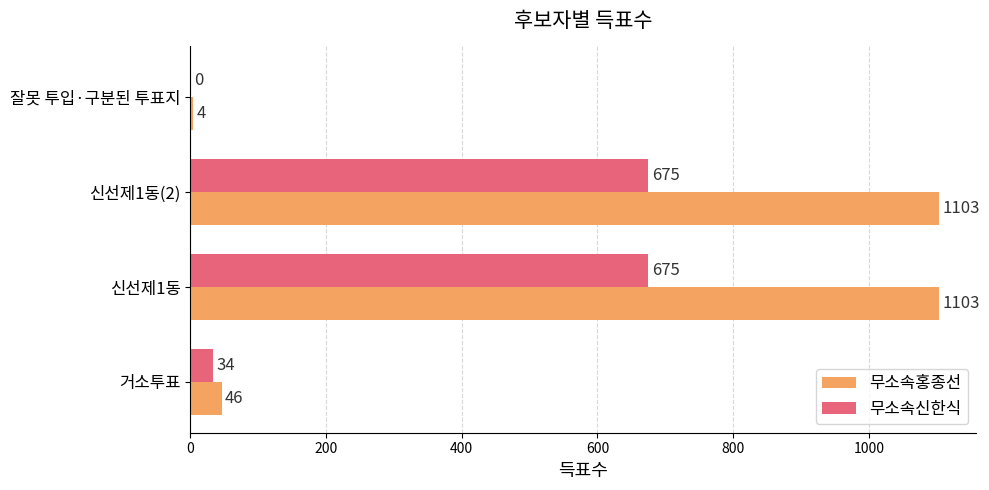

How many data points does each series have?

4